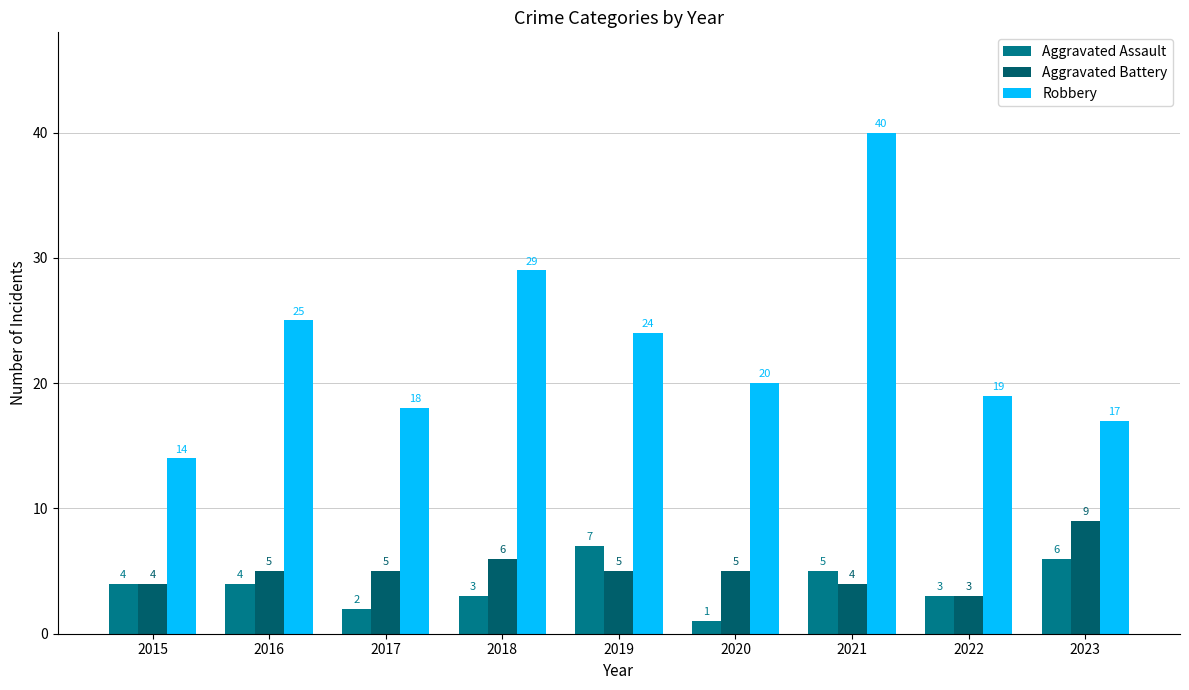

What are all the series names shown in the legend?

Aggravated Assault, Aggravated Battery, Robbery